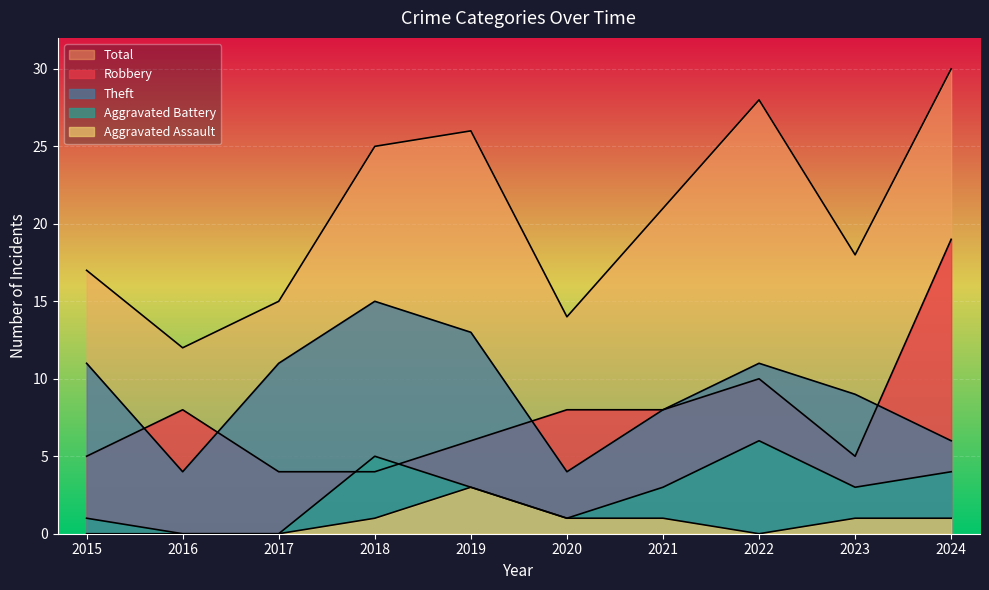

At how many categories does at least one series exceed 18?

5